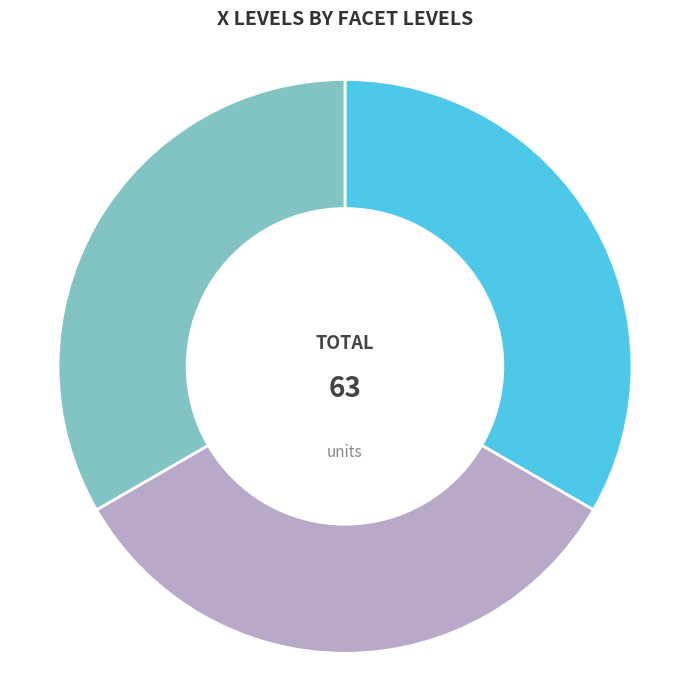

Is there a majority slice in this chart?

No